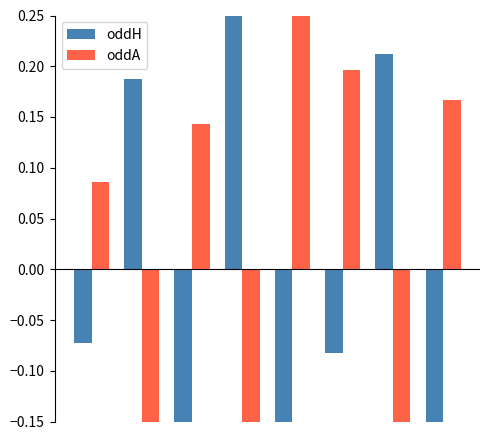

At how many categories does at least one series exceed 0?

8